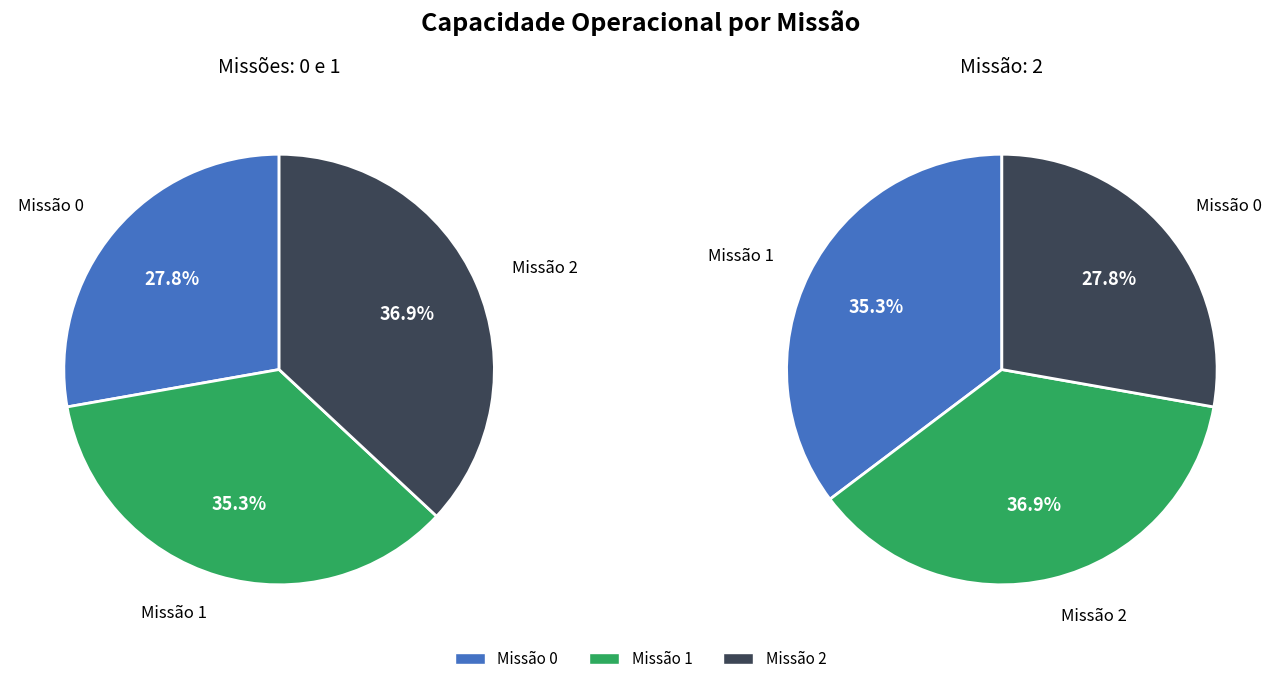

Is it true that 0 is 14% of the pie?

False